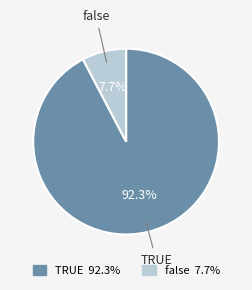

True or false: false accounts for 13% of the total.

False